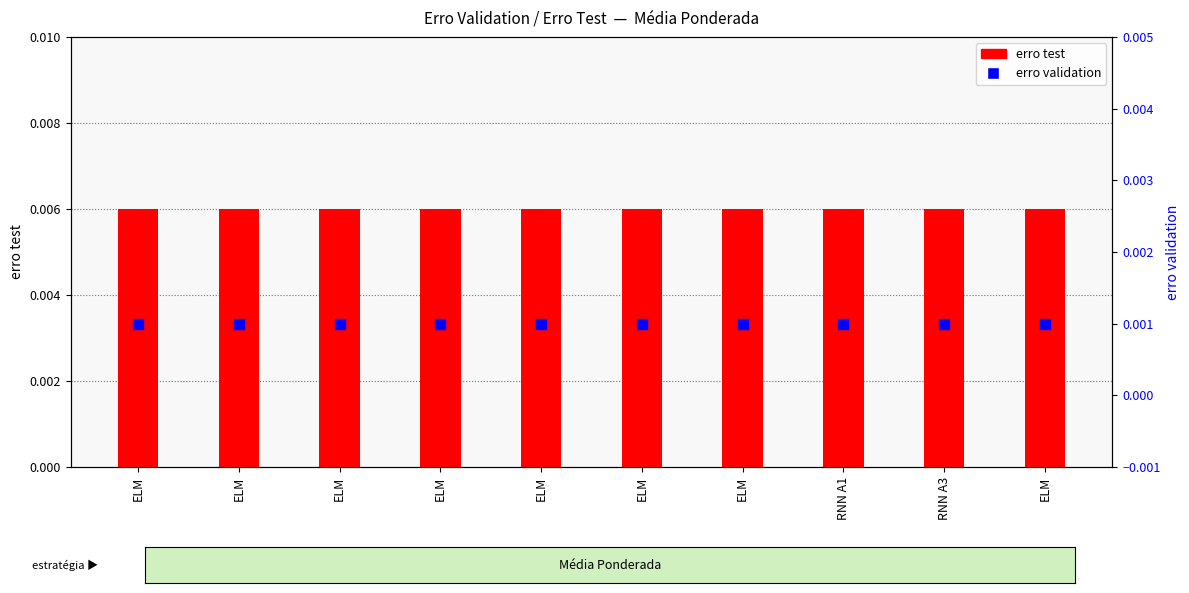

At how many categories does at least one series exceed 0?

10